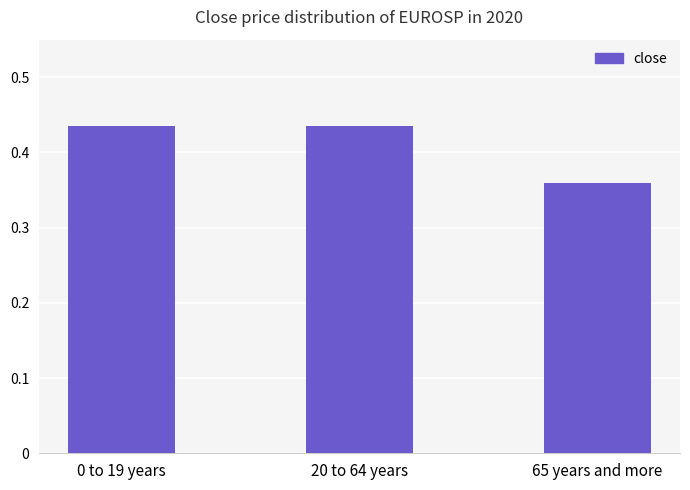

Which has a higher value, 65 years and more or 20 to 64 years?

20 to 64 years